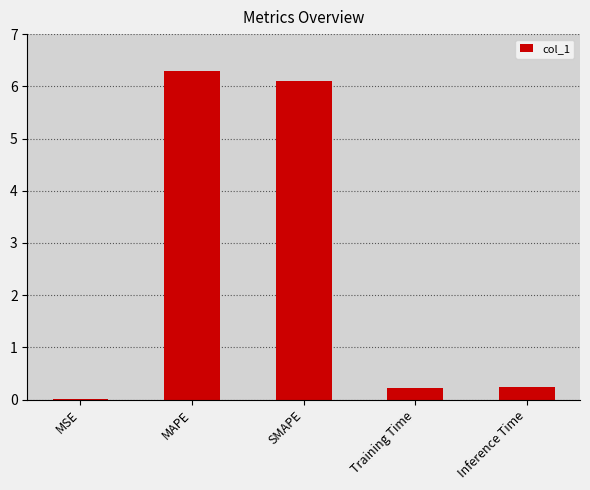

Between SMAPE and MAPE, which is larger?

MAPE